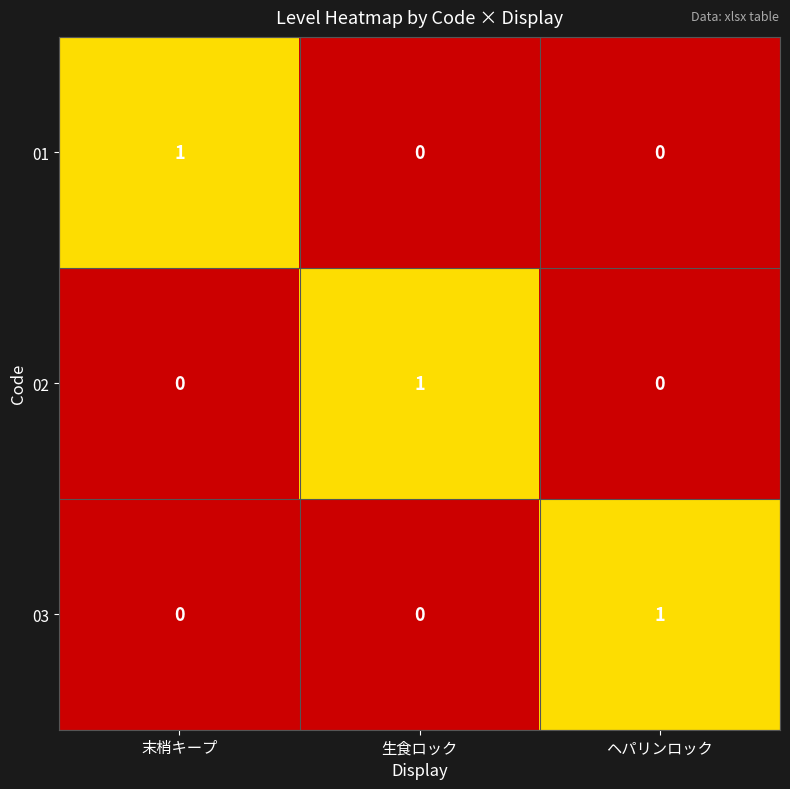

At which label does 02 reach its peak?

生食ロック